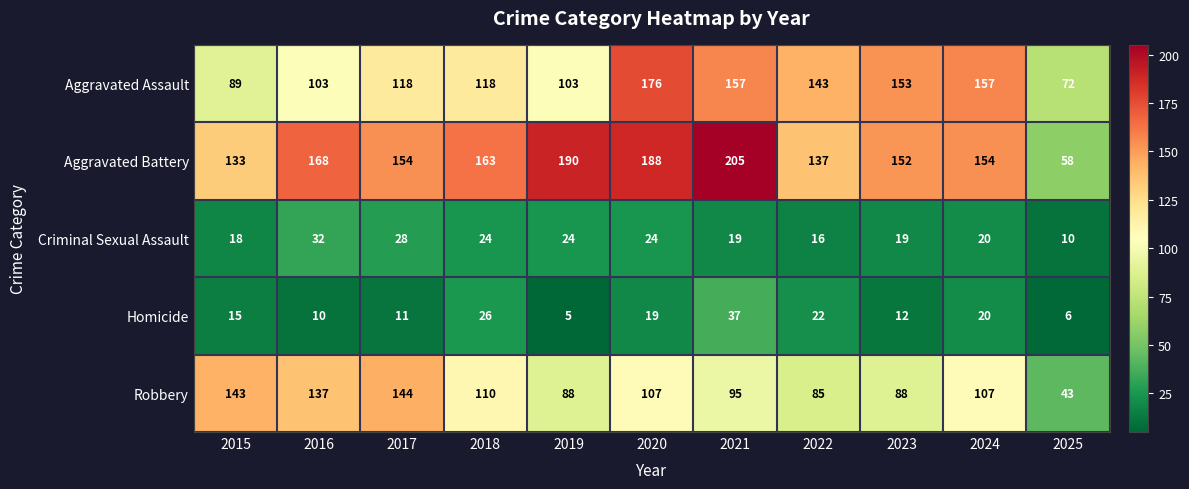

What is the spread (max minus min) of values at 2020?

169